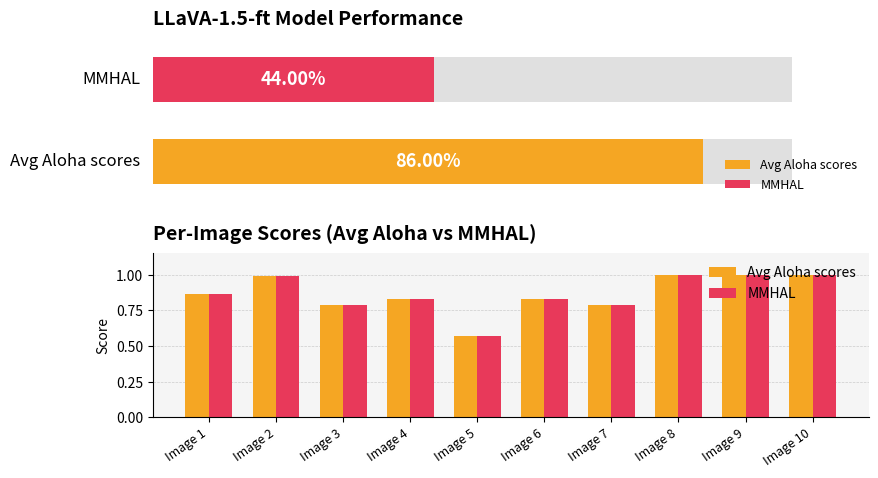

What is the difference between the maximum and second lowest values in the MMHAL series?

0.2